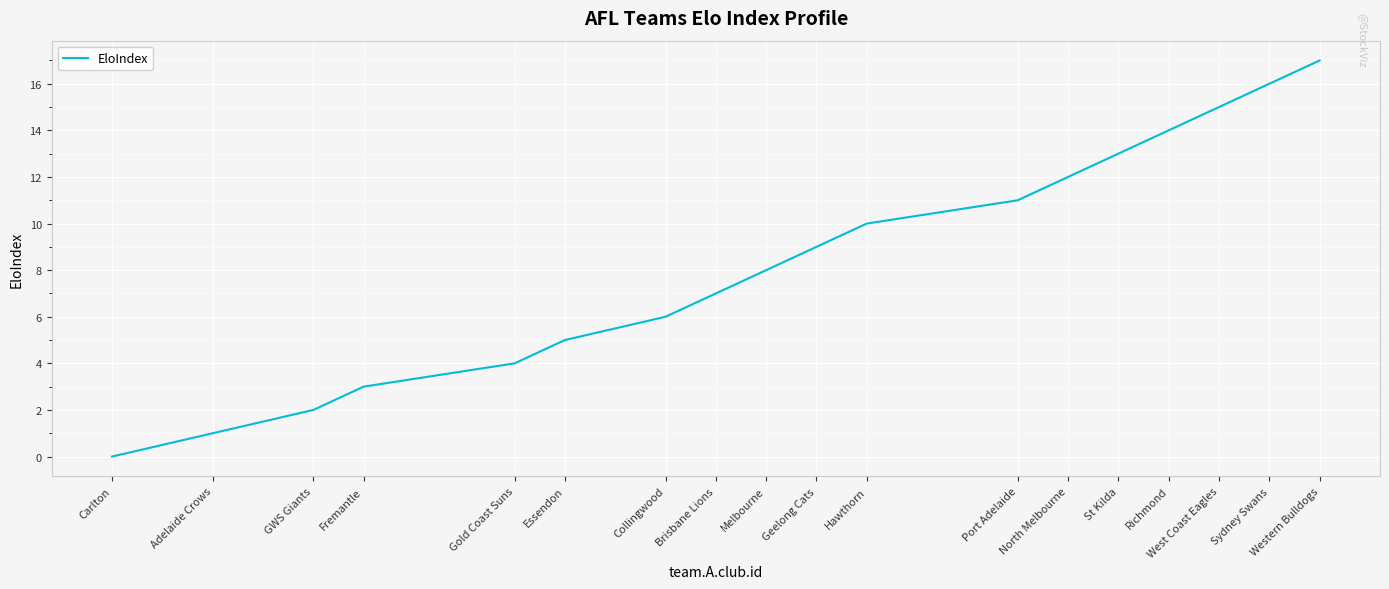

Reading left to right, transcribe all the data shown in this chart.

0	1	2	3	4	5	6	7	8	9	10	11	12	13	14	15	16	17